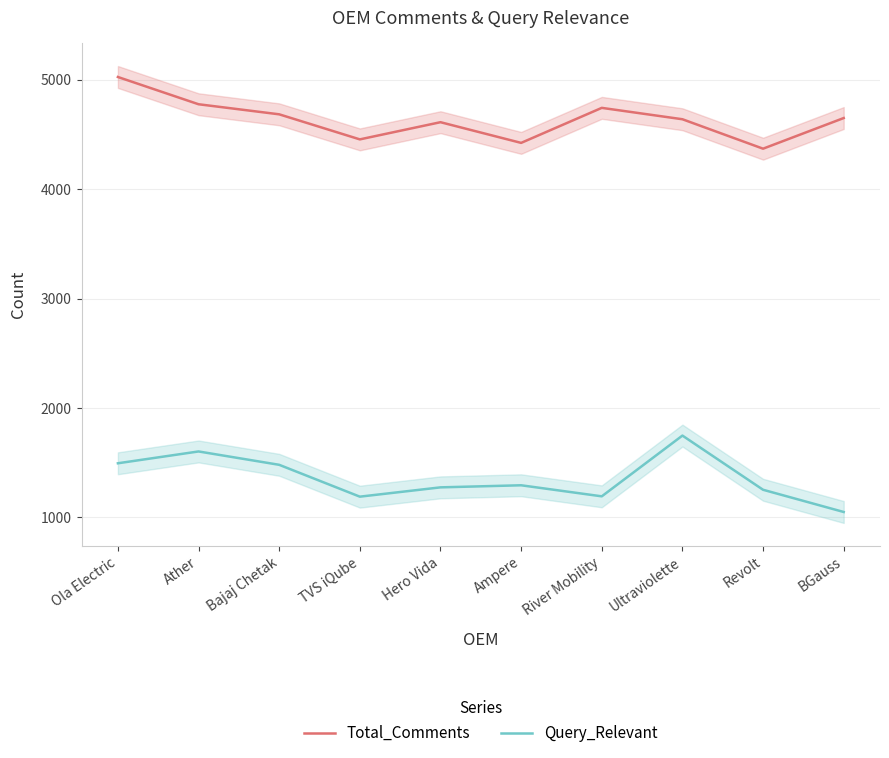

True or false: Total_Comments and Query_Relevant cross at least once.

False